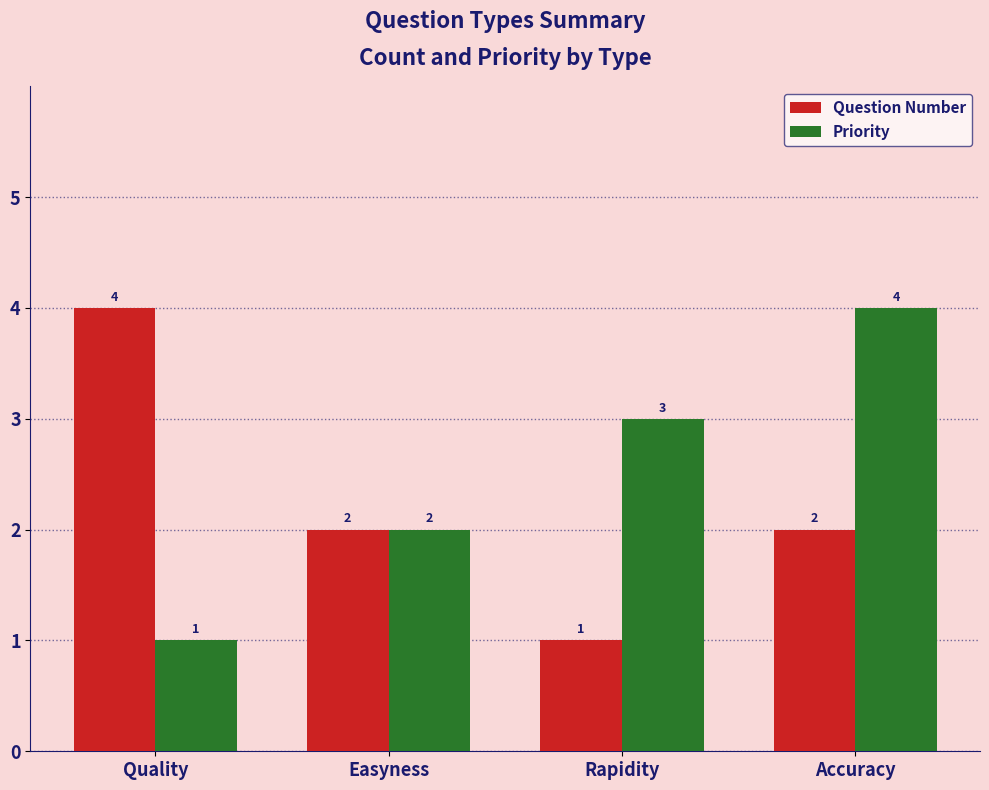

What is the total value across all series at Quality?

5